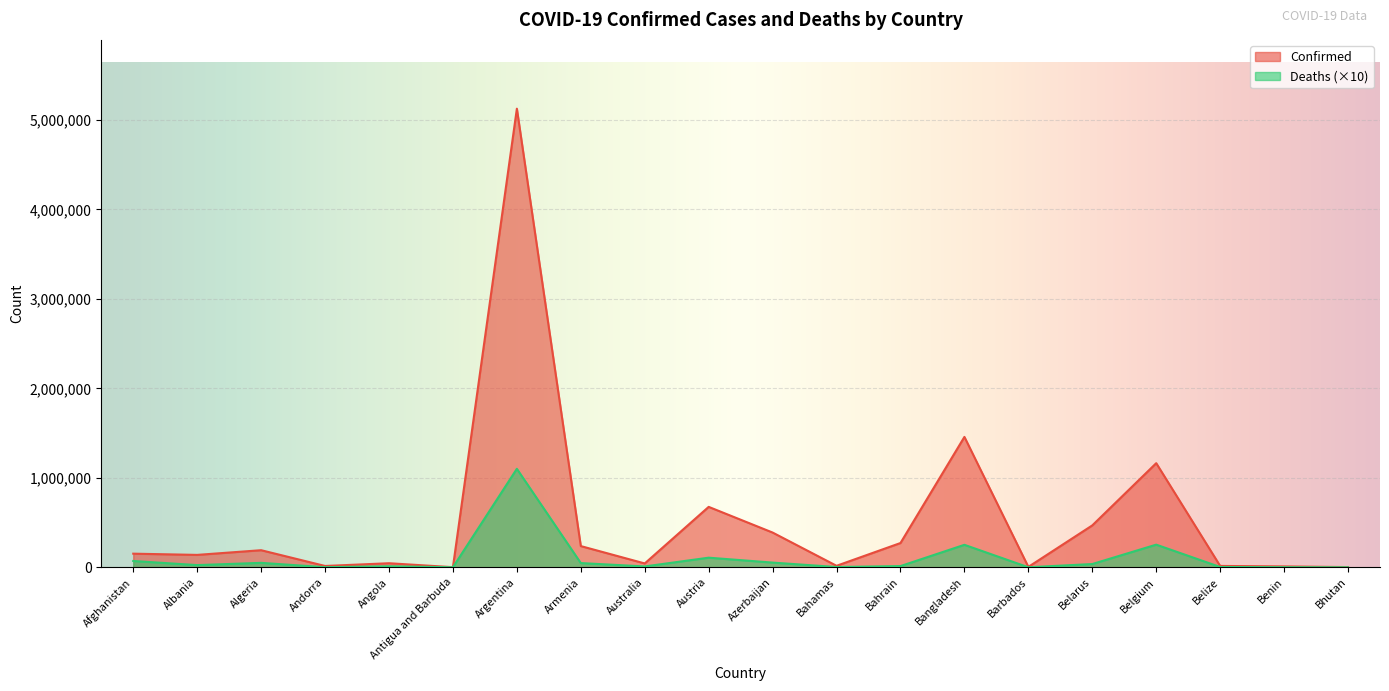

Between Belarus and Belgium, which is larger?

Belgium